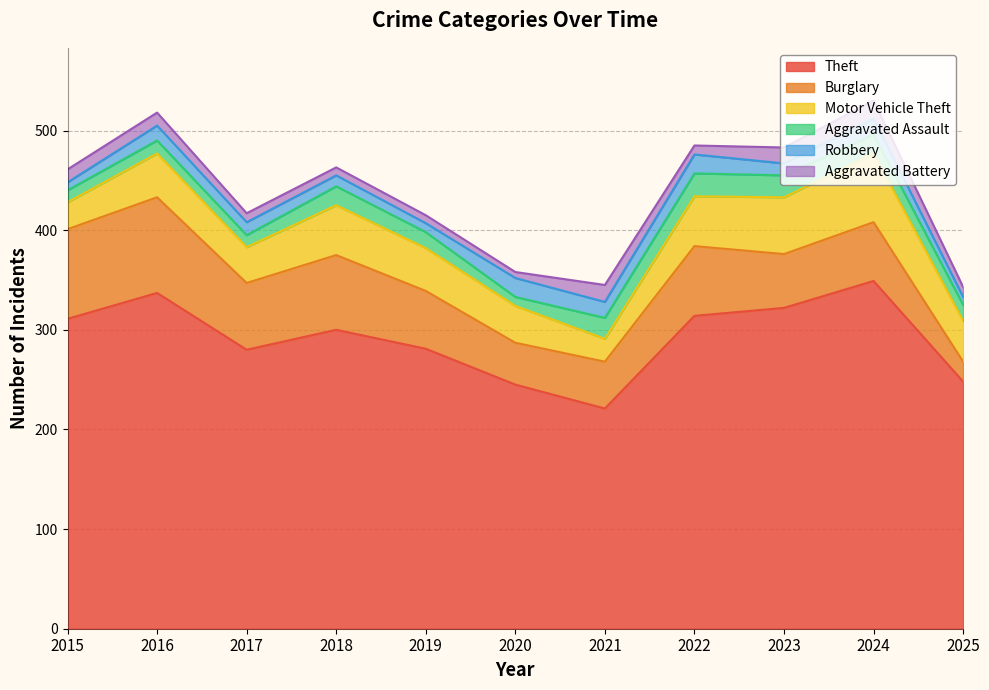

True or false: Burglary has a value of 38 at 2022.

False